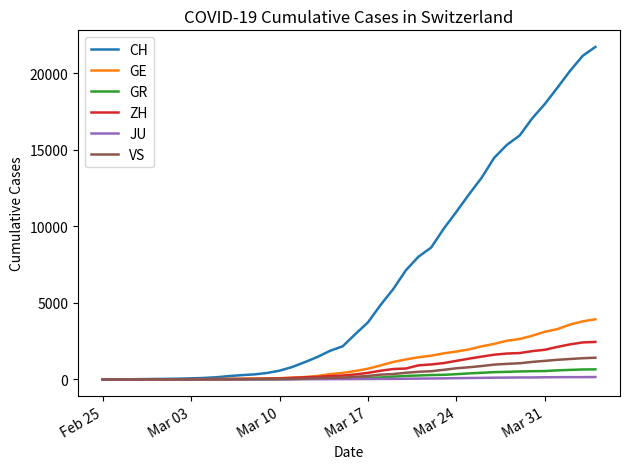

Which series has the largest total across all categories?

CH